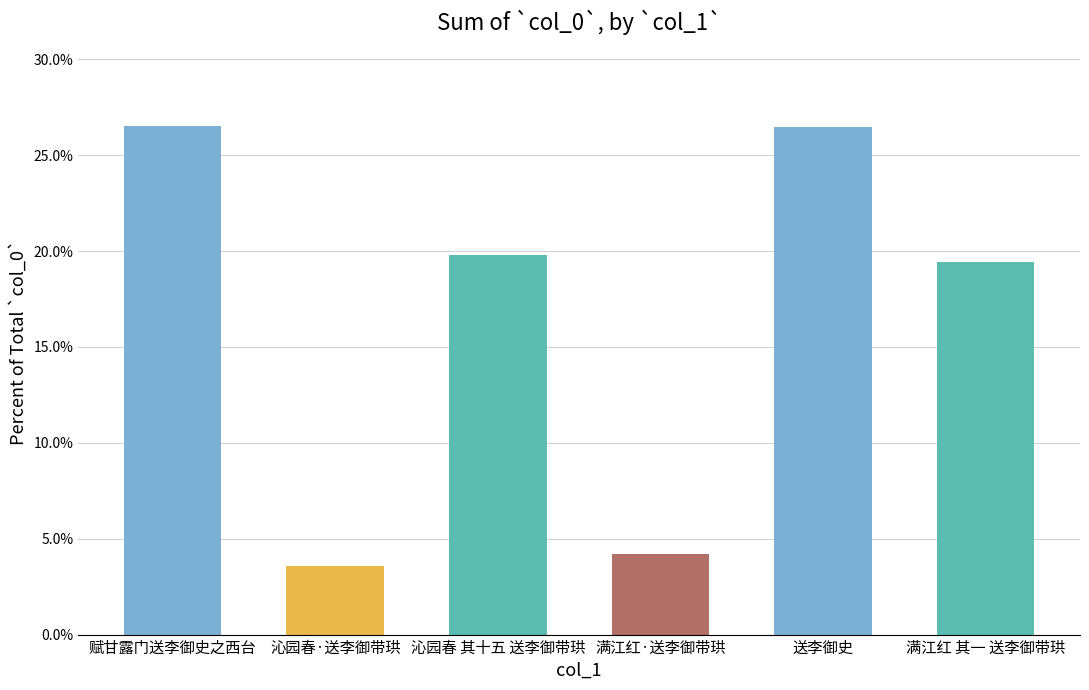

How many bars are there in total?

6